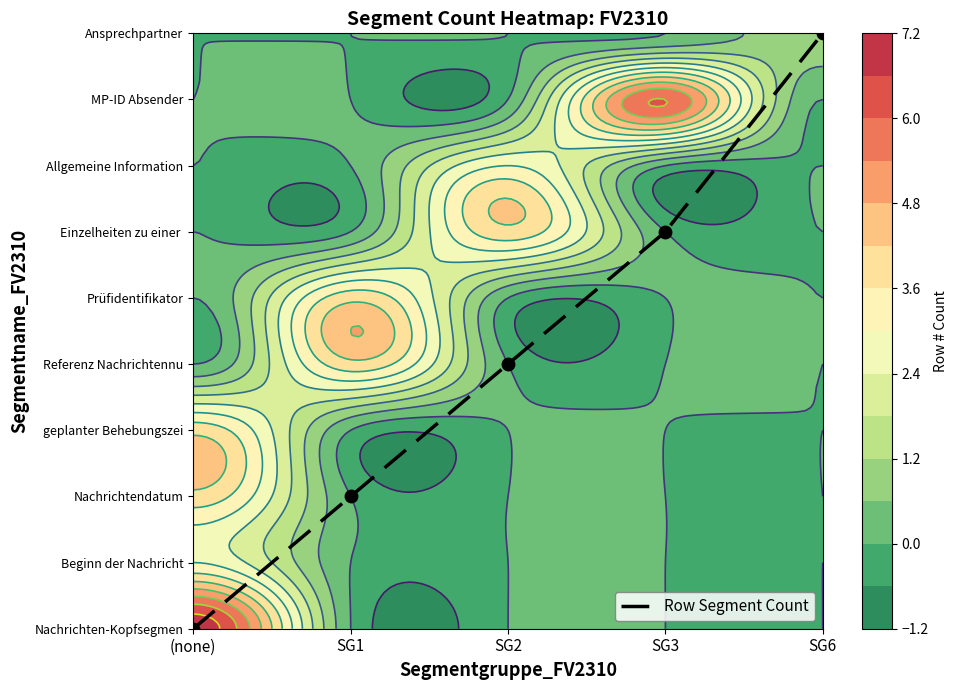

Rank the categories by value from lowest to highest.

(none), SG1, SG2, SG3, SG6